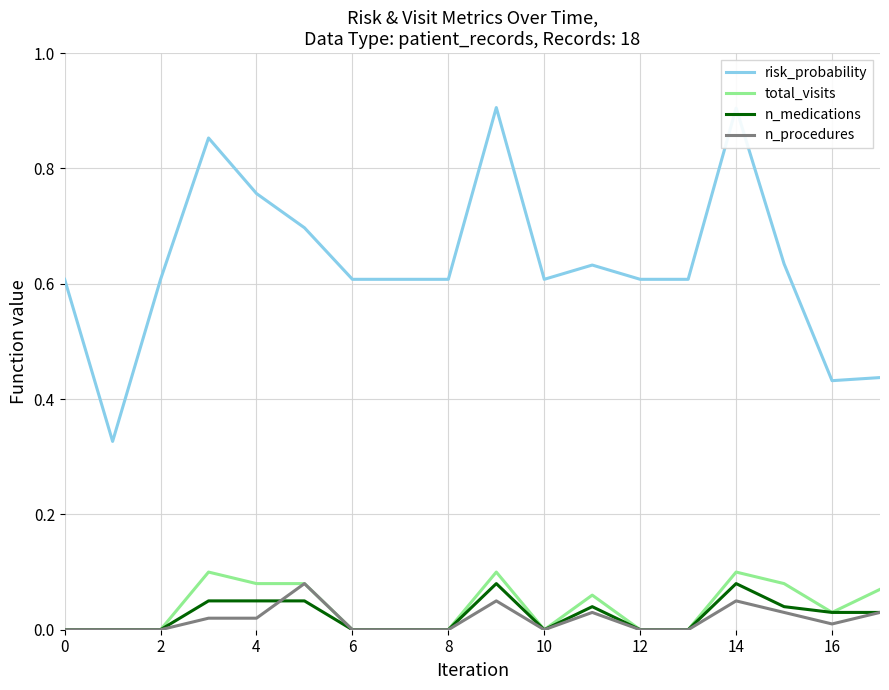

Which series has the largest range (max minus min)?

risk_probability